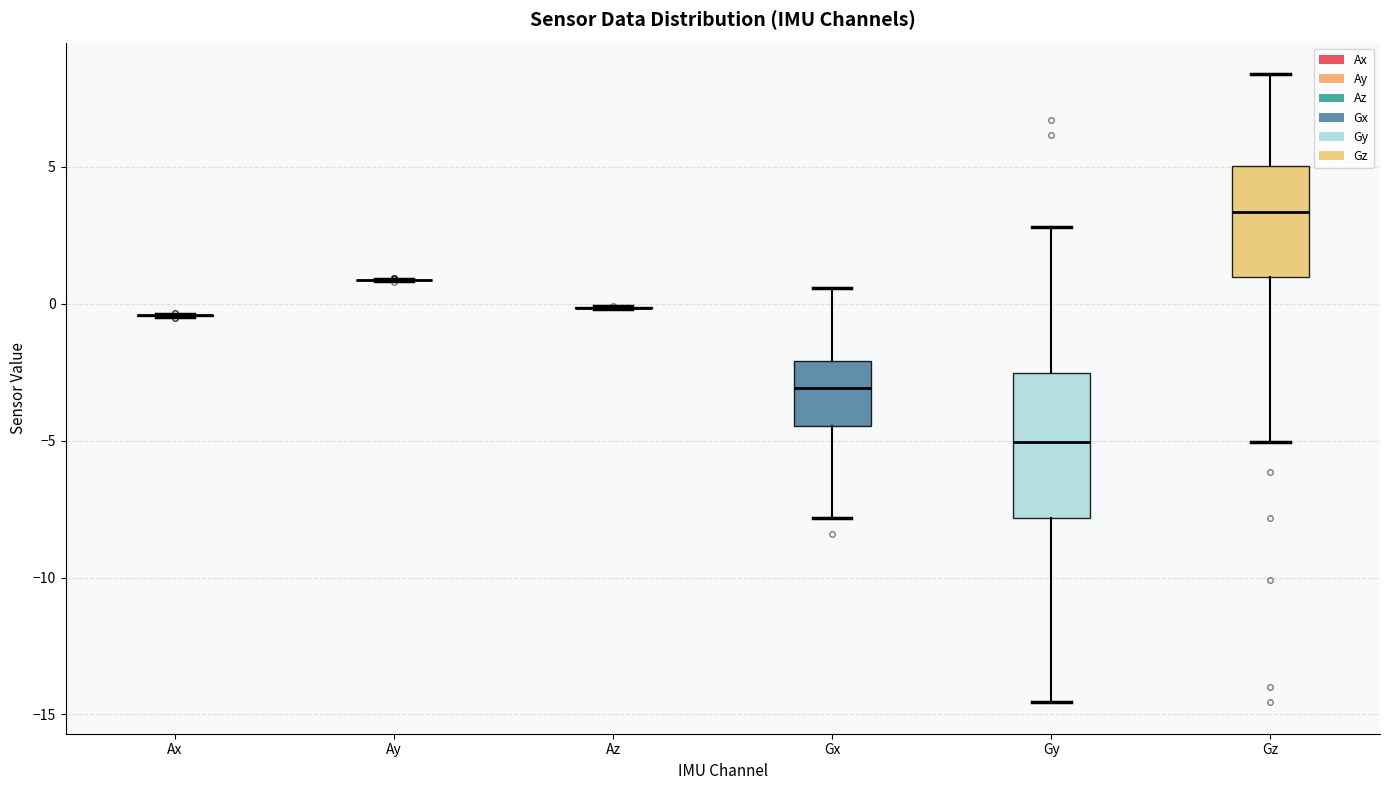

Comparing the boxes themselves (not the whiskers), which one is the tallest?

Gy